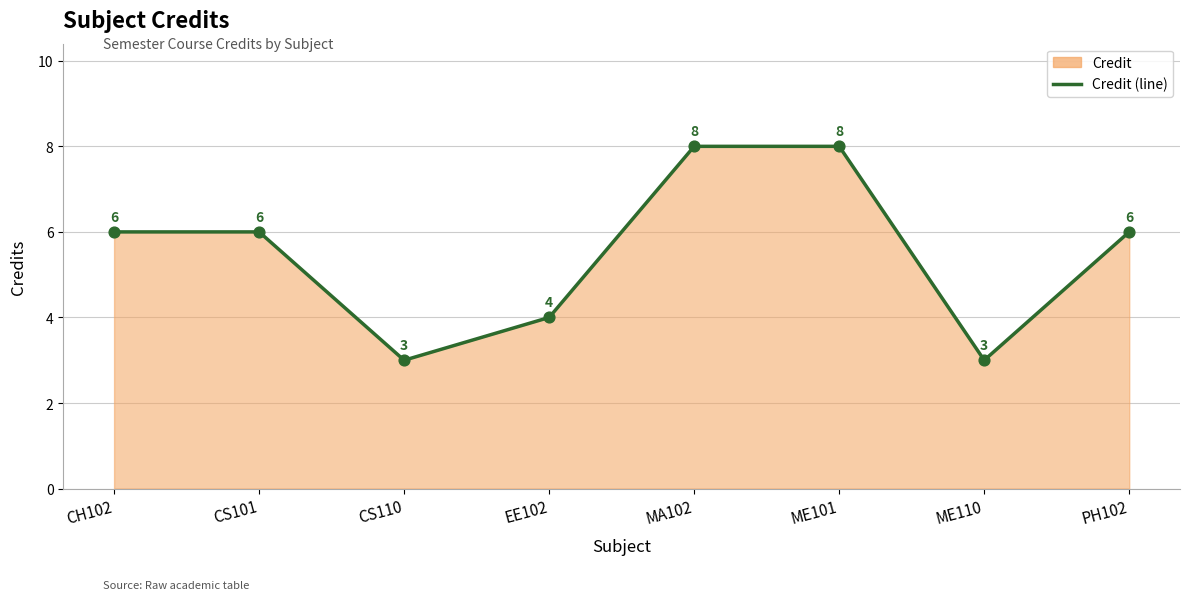

What is the ratio of the value at CS110 to the value at CH102?

0.5